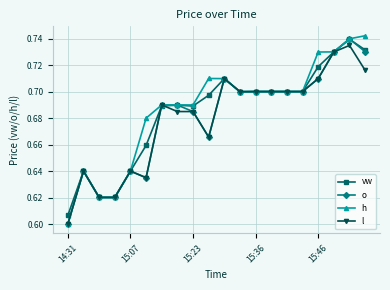

Which series ends up on top after the final intersection of o and vw?

vw